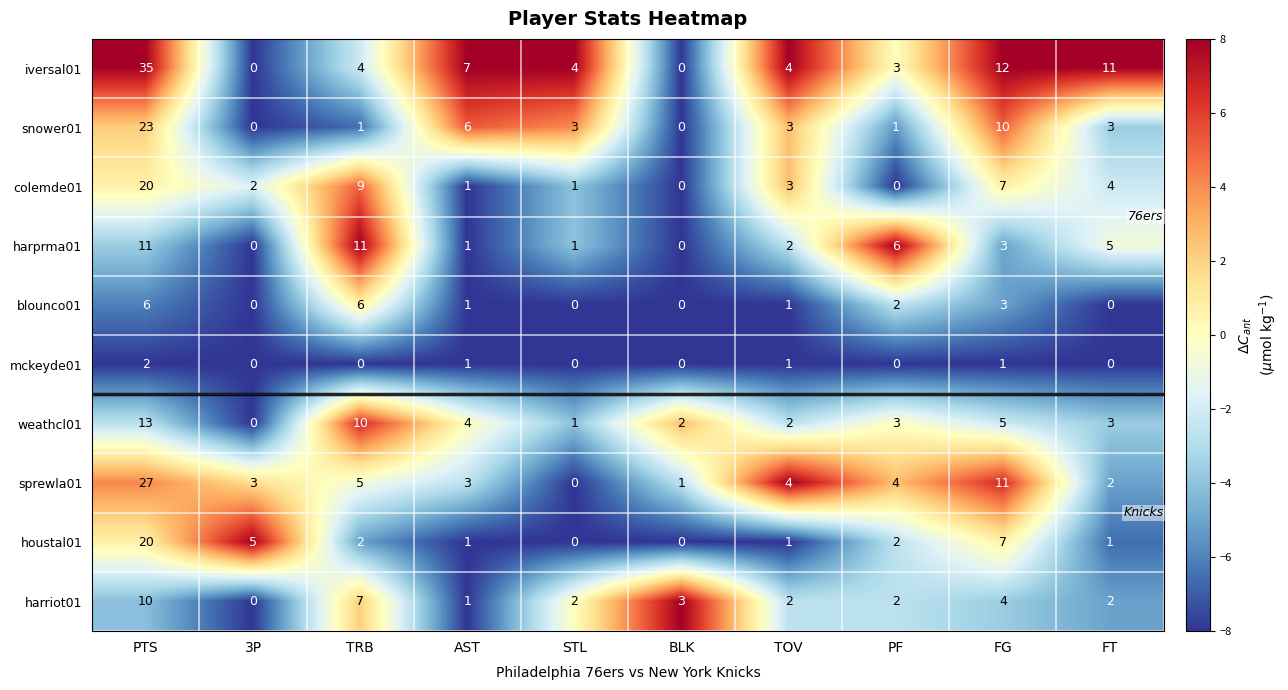

Where is blounco01 nearest to the value 3?

FG